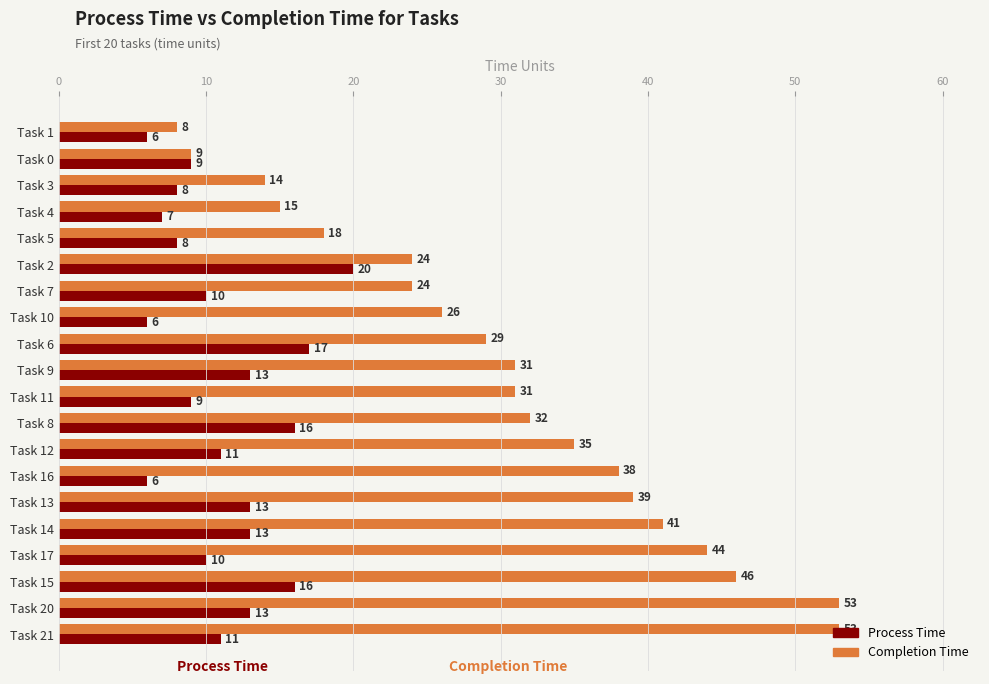

What is the difference between the maximum and minimum values in the Process Time series?

14